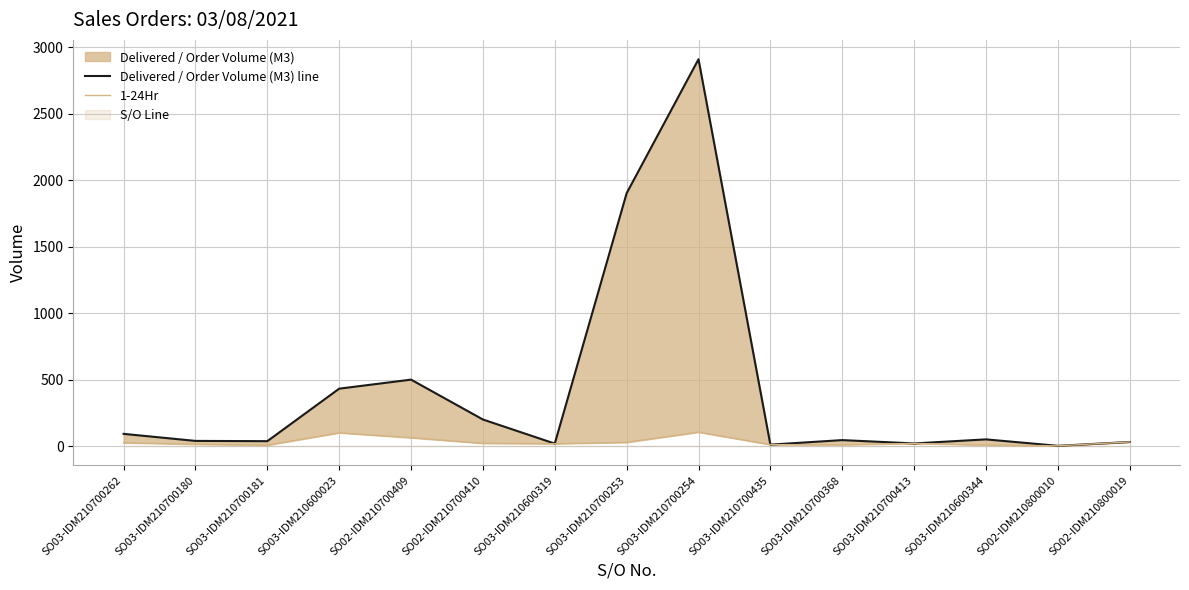

Rank the series at SO03-IDM210700180 from lowest to highest value.

1-24Hr, Delivered / Order Volume (M3) line